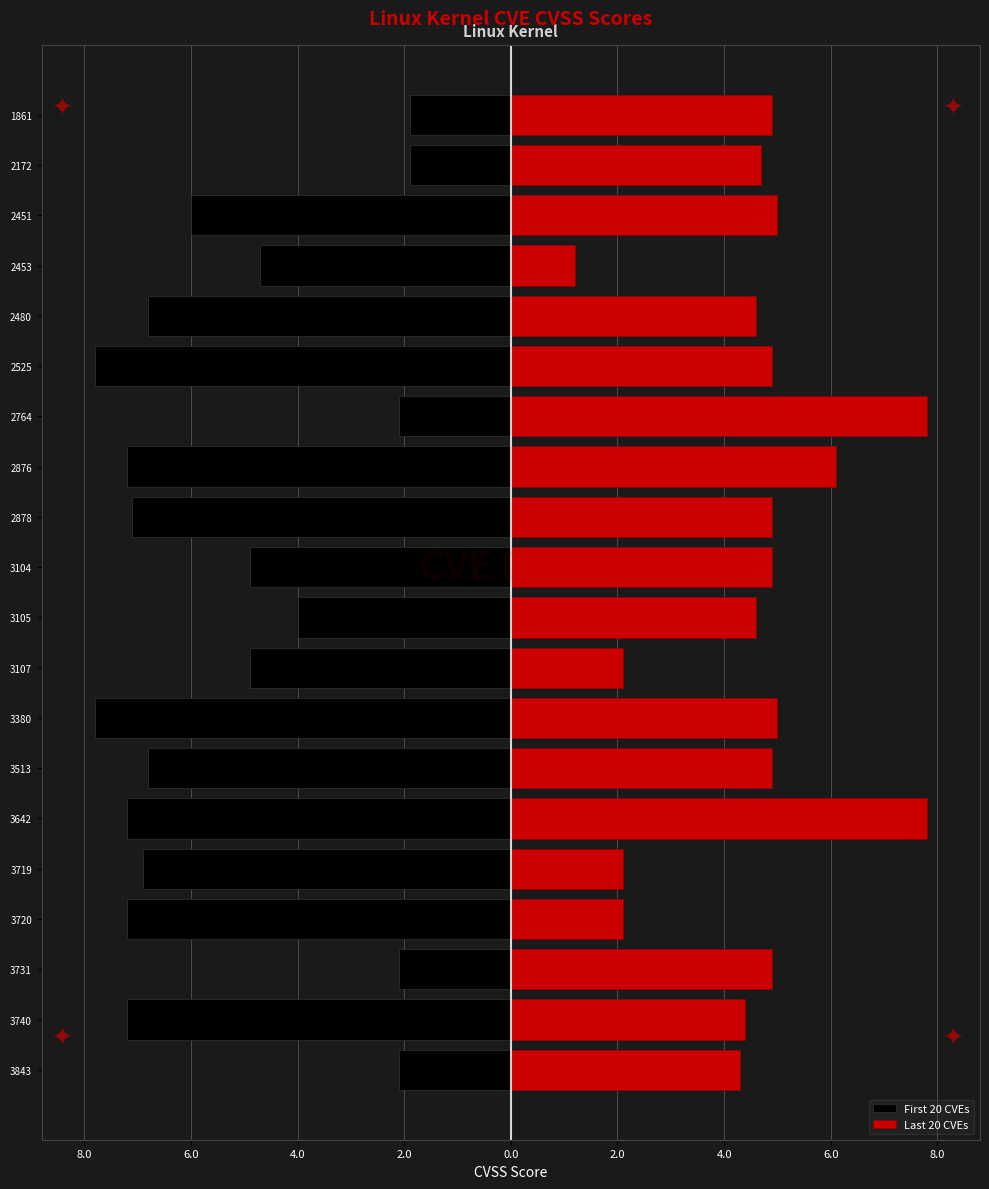

What is the value of the Last 20 CVEs bar at the 17th from the left?

1.2